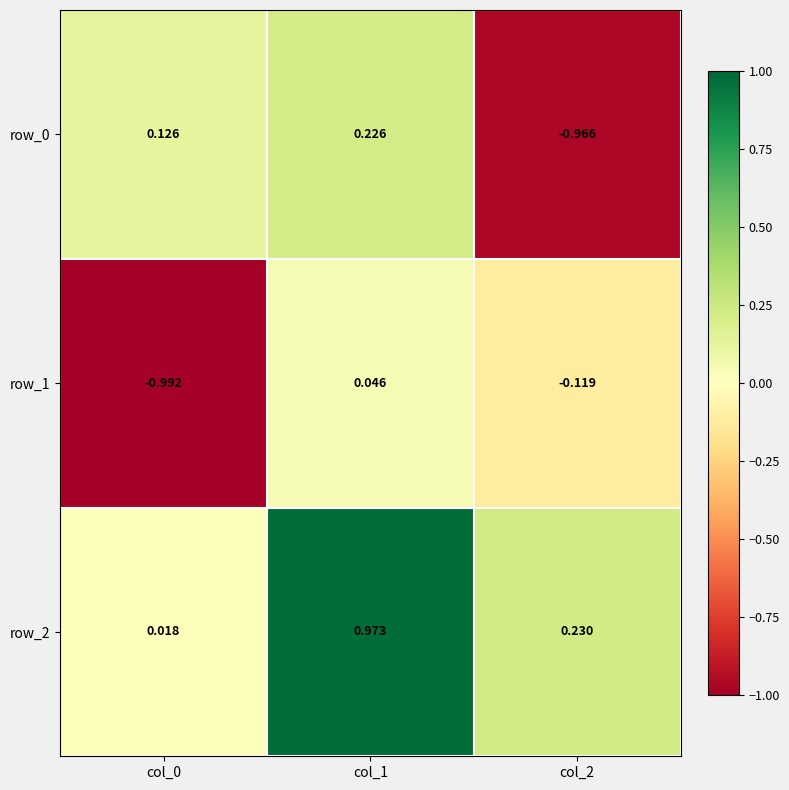

How many data points in row_0 are above 0?

2